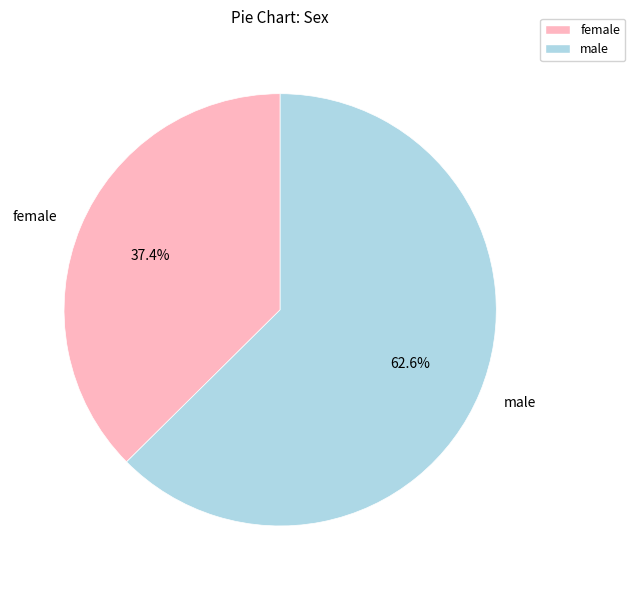

Between female and male, which is larger?

male